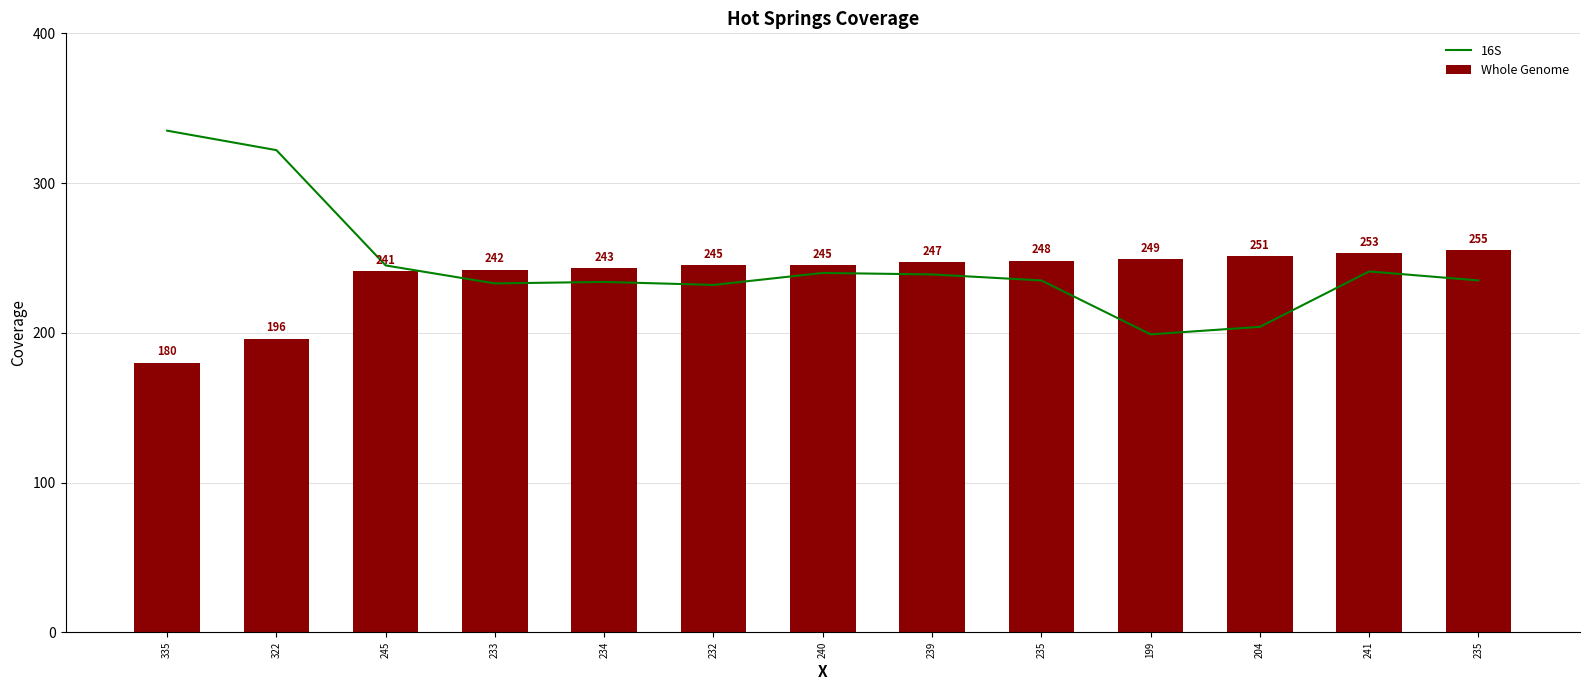

Which category has the lowest value in the 16S series?

199